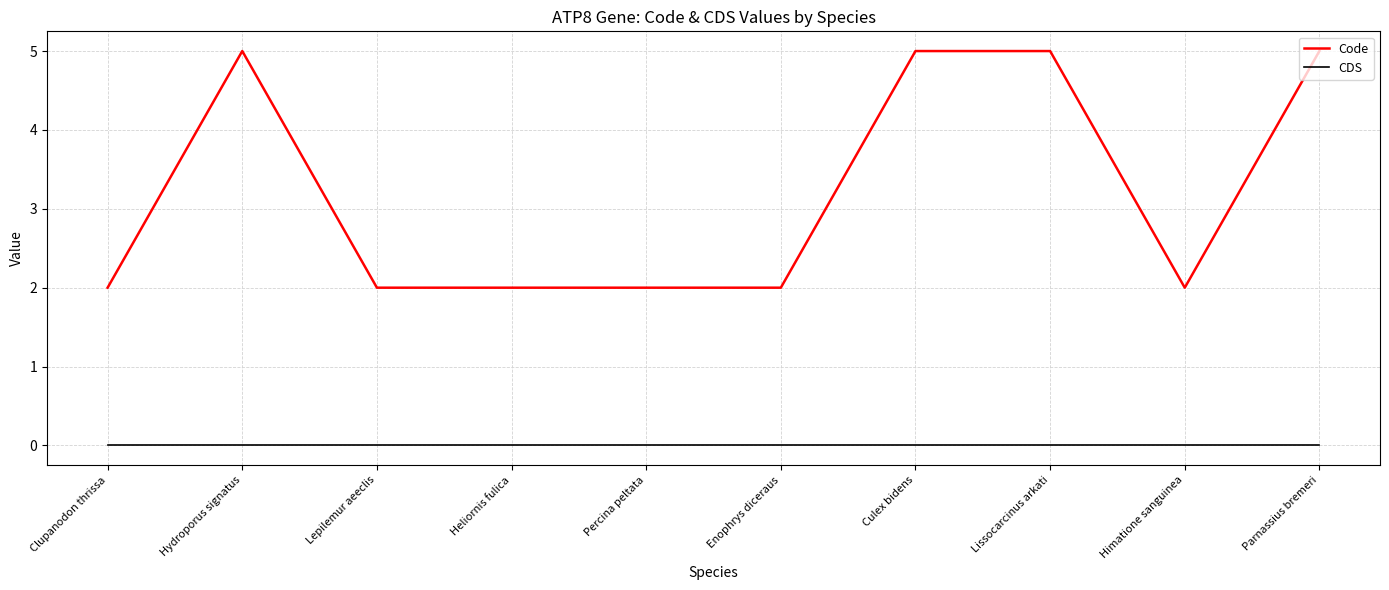

Between Heliornis fulica and Parnassius bremeri, which series saw the biggest shift?

Code